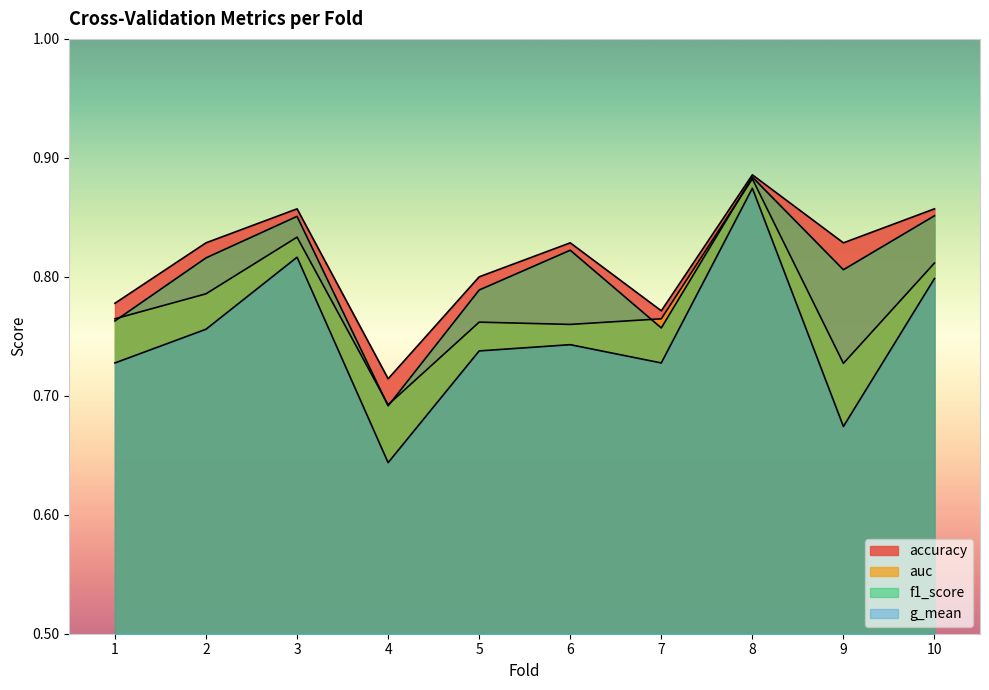

True or false: f1_score and accuracy cross at least once.

False